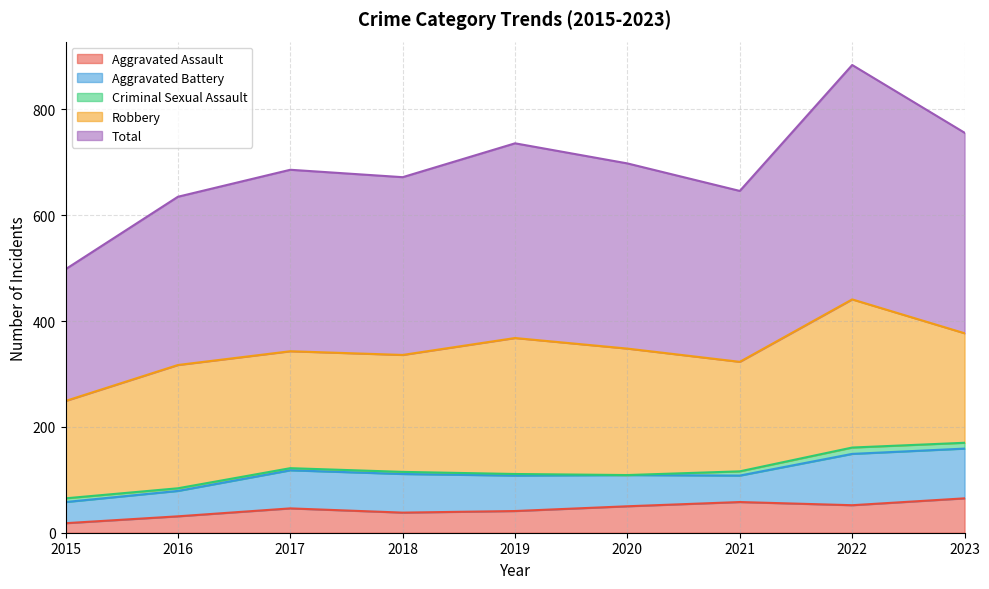

The value of Aggravated Battery at 2015 is 40. True or false?

True